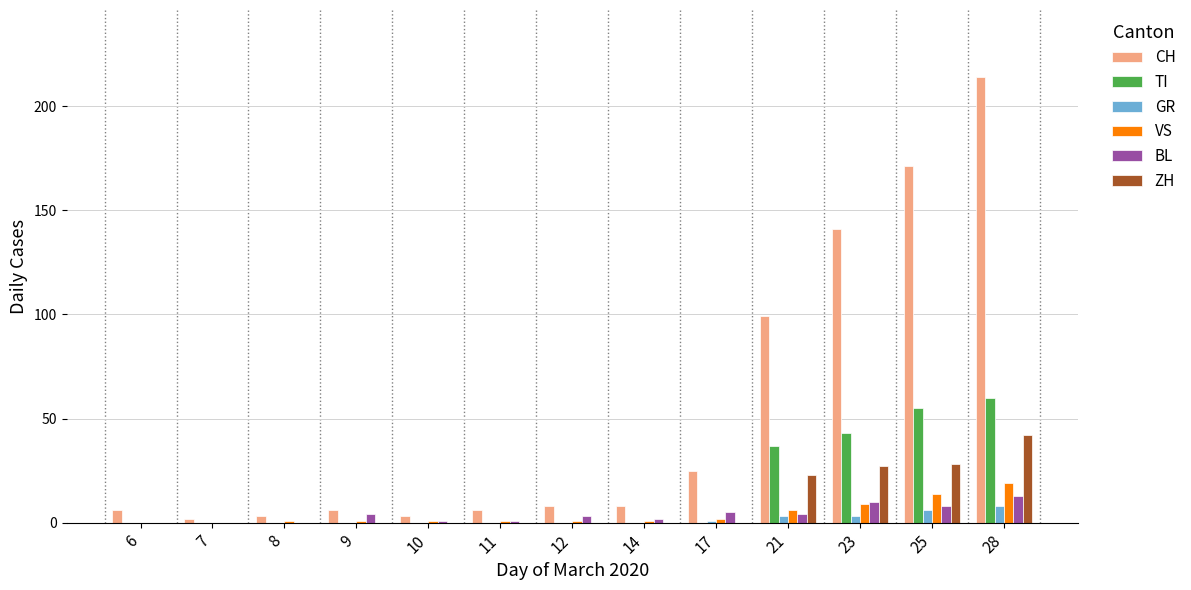

How many series are shown in this chart?

6